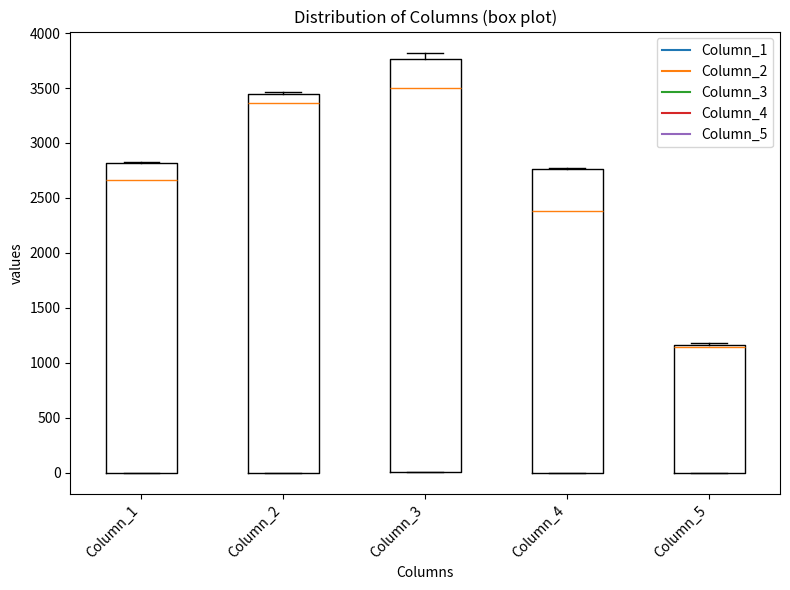

Reading left to right, read every box against the y-axis: the position of its median line, the range the box covers, and the ends of its whiskers. The values are not printed on the chart, so give them approximately, as read against the axis.

Column_1: median 2650, box 0 to 2800, whiskers 0 to 2800
Column_2: median 3350, box 0 to 3450, whiskers 0 to 3450 (just above the box's upper edge)
Column_3: median 3500, box 0 to 3750, whiskers 0 to 3800
Column_4: median 2400, box 0 to 2750, whiskers 0 to 2800
Column_5: median 1150 (just below the box's upper edge), box 0 to 1150, whiskers 0 to 1200